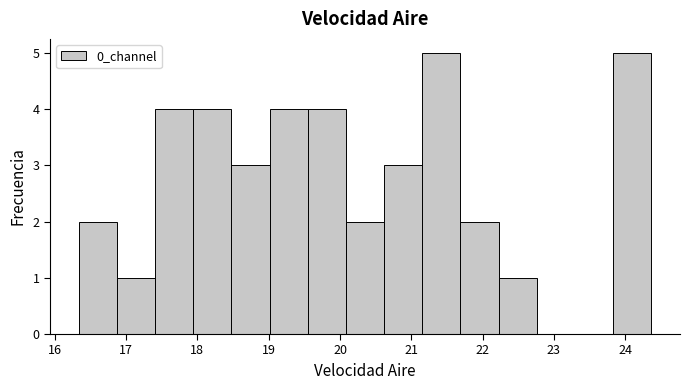

Reading left to right, transcribe this chart: for each bar, give the range it covers on the x-axis and its height. Neither the bar edges nor the heights are printed on the chart, so give them approximately, as read against the axes.

16.3 to 16.9: 2
16.9 to 17.4: 1
17.4 to 17.9: 4
17.9 to 18.5: 4
18.5 to 19.0: 3
19.0 to 19.5: 4
19.5 to 20.1: 4
20.1 to 20.6: 2
20.6 to 21.2: 3
21.2 to 21.7: 5
21.7 to 22.2: 2
22.2 to 22.8: 1
22.8 to 23.3: 0
23.3 to 23.8: 0
23.8 to 24.4: 5